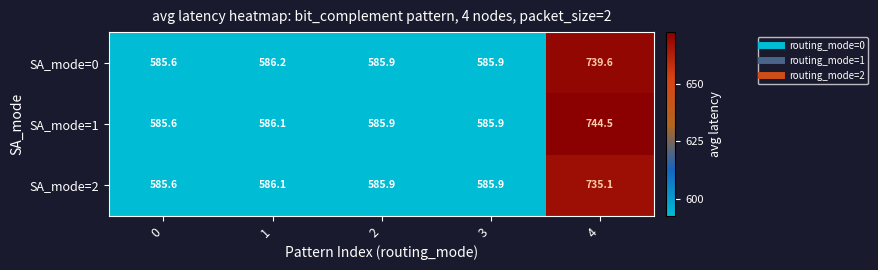

Reading left to right, transcribe all the data shown in this chart.

SA_mode=0: 585.6	586.2	585.9	585.9	739.6
SA_mode=1: 585.6	586.1	585.9	585.9	744.5
SA_mode=2: 585.6	586.1	585.9	585.9	735.1